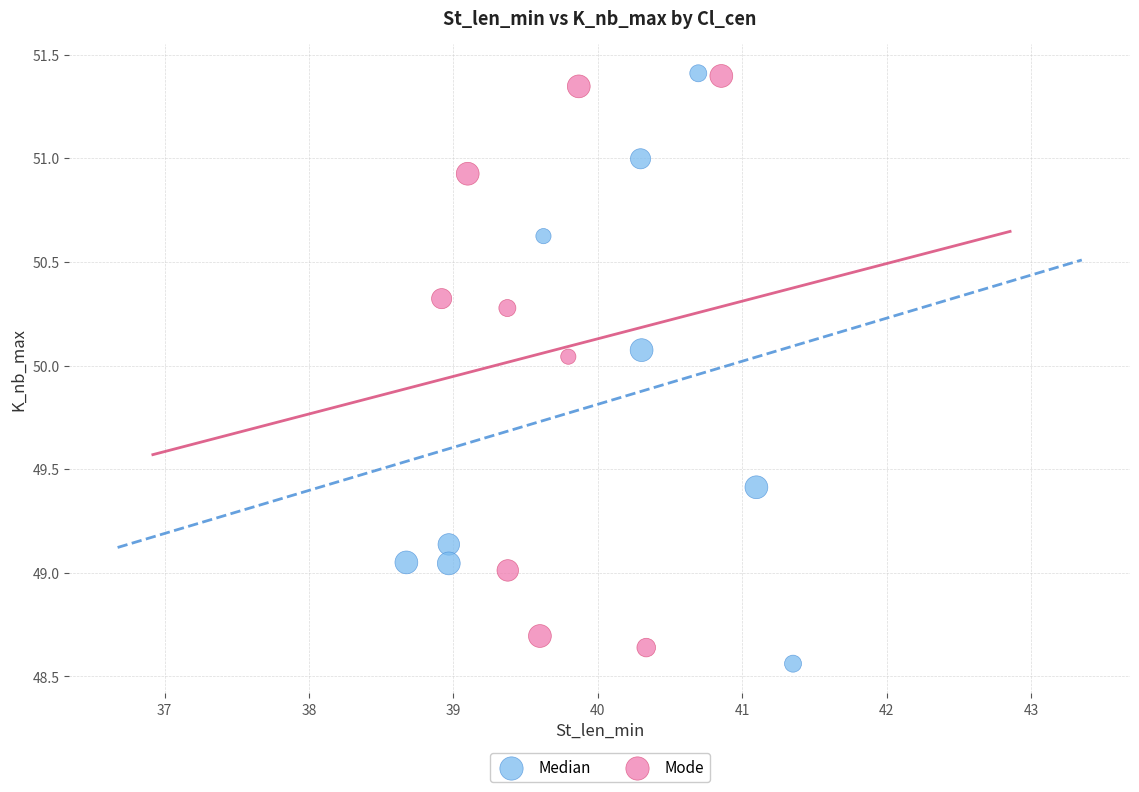

What are all the series names shown in the legend?

Median, Mode